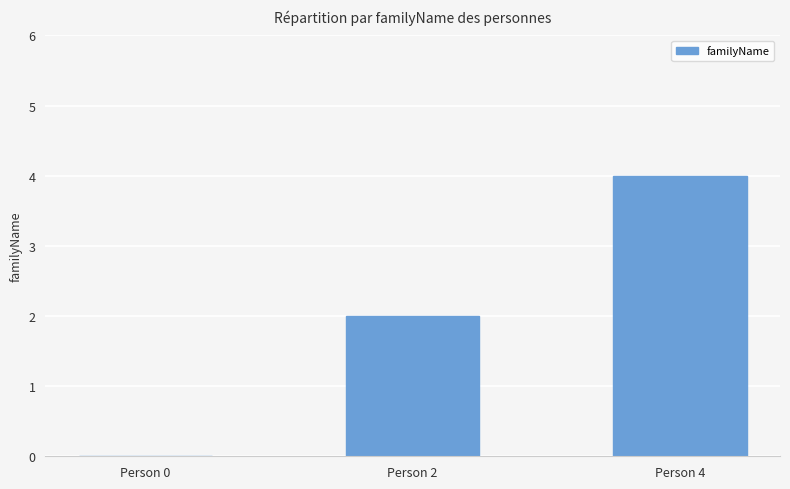

Count the values in the range 0 to 4.

3